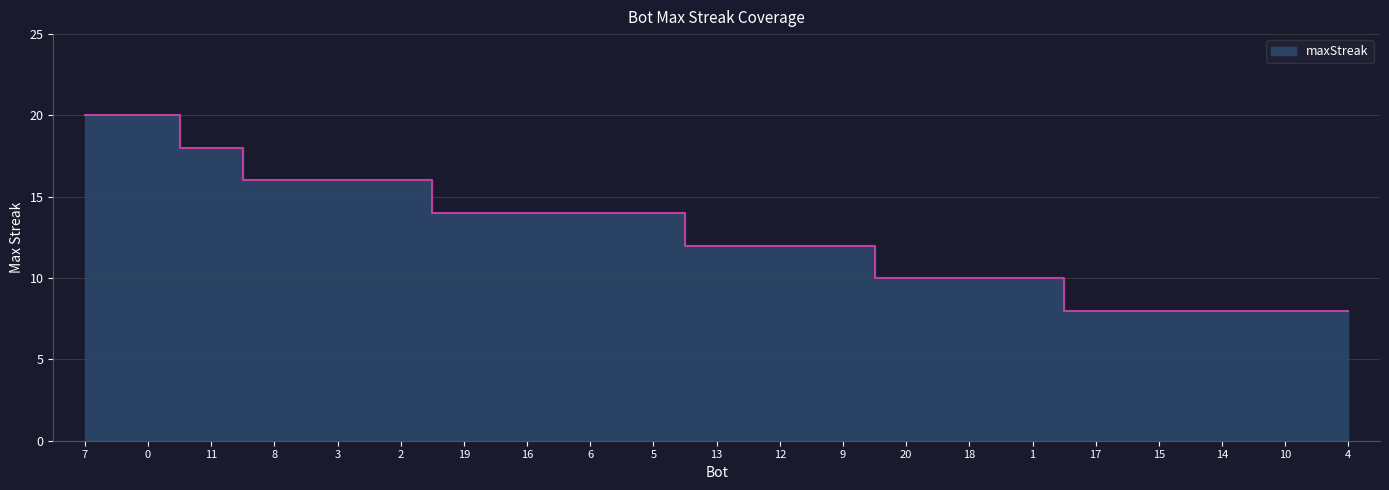

What position from the left is 7?

1